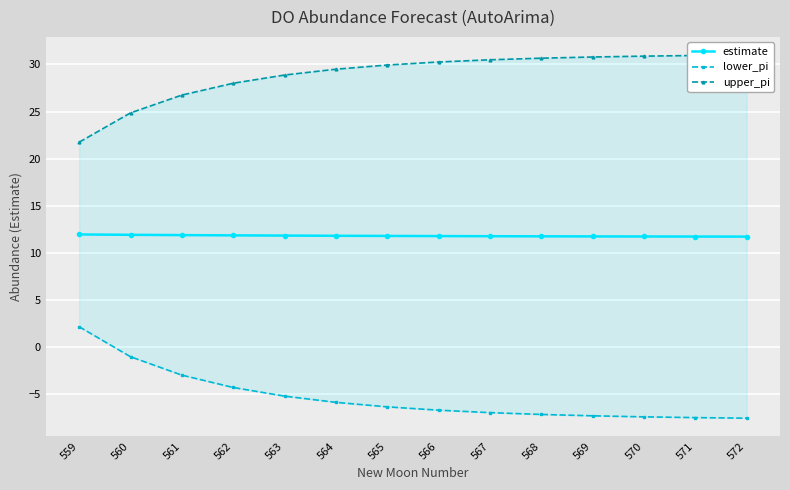

List the labels in order of lower_pi value, smallest first.

572, 571, 570, 569, 568, 567, 566, 565, 564, 563, 562, 561, 560, 559